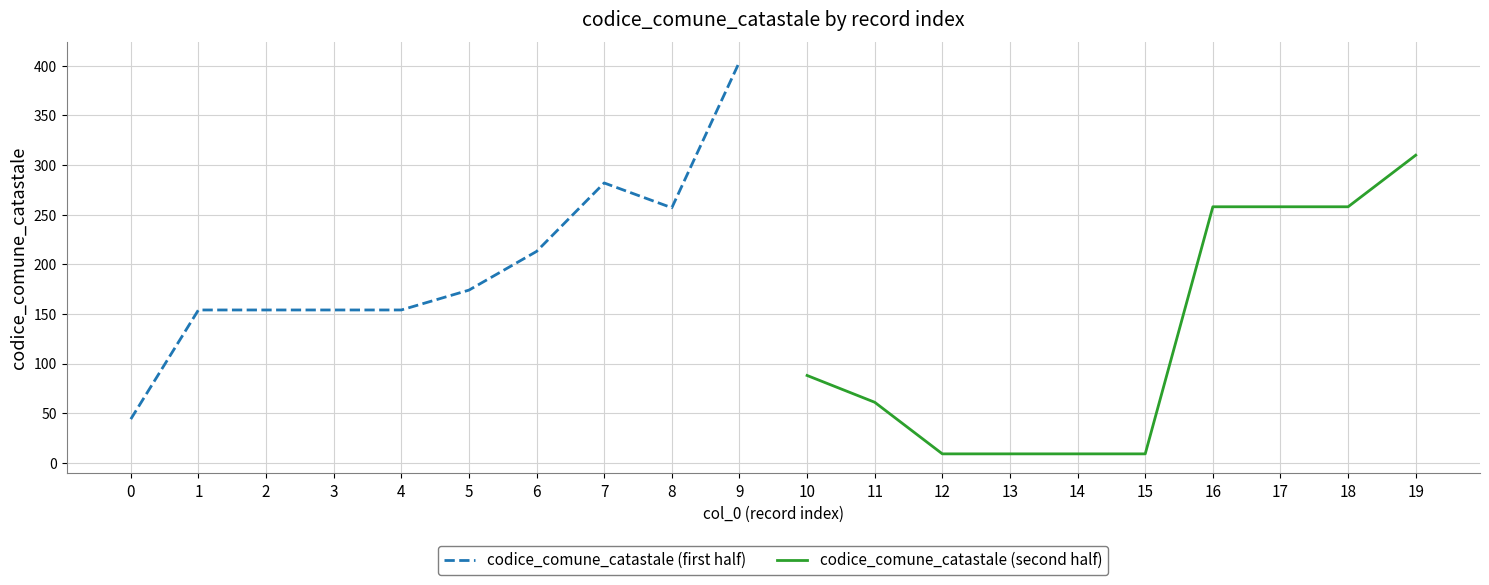

How many interior local valleys does the codice_comune_catastale (first half) series have?

1